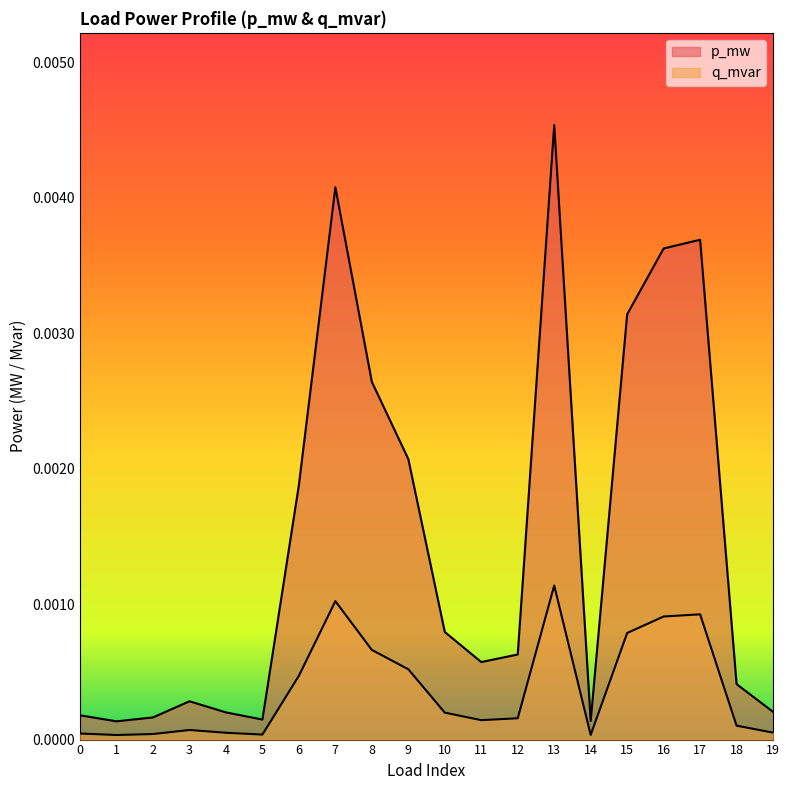

Is it true that p_mw equals 0.0 at 19?

True